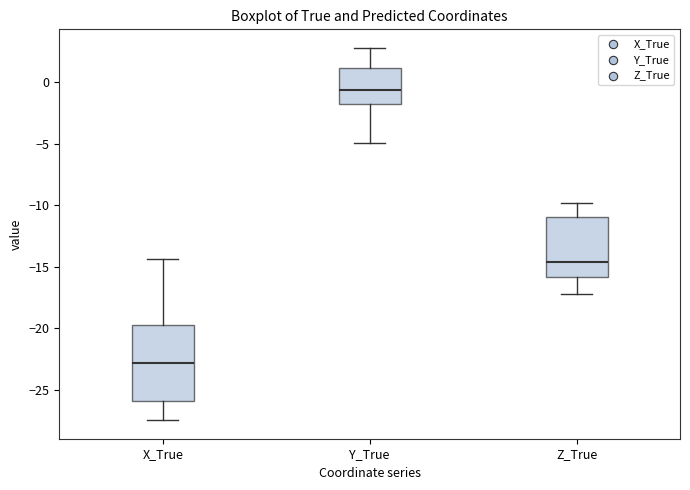

Which box's median line is the highest?

Y_True